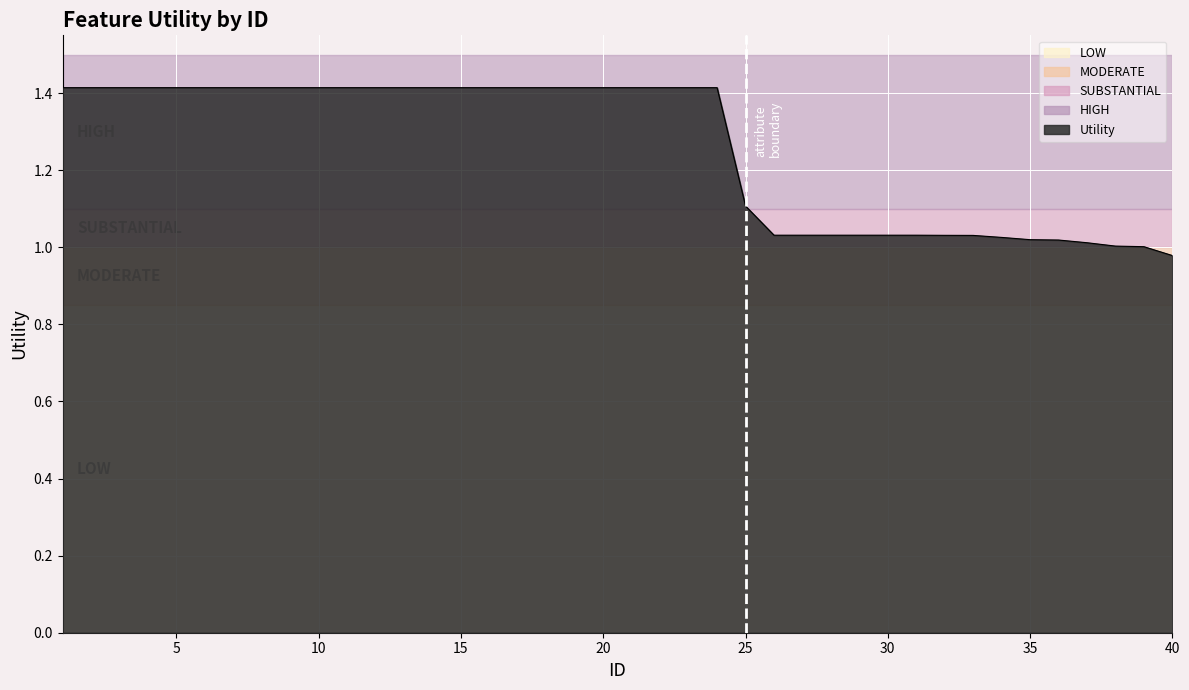

Does the chart have visible grid lines?

Yes